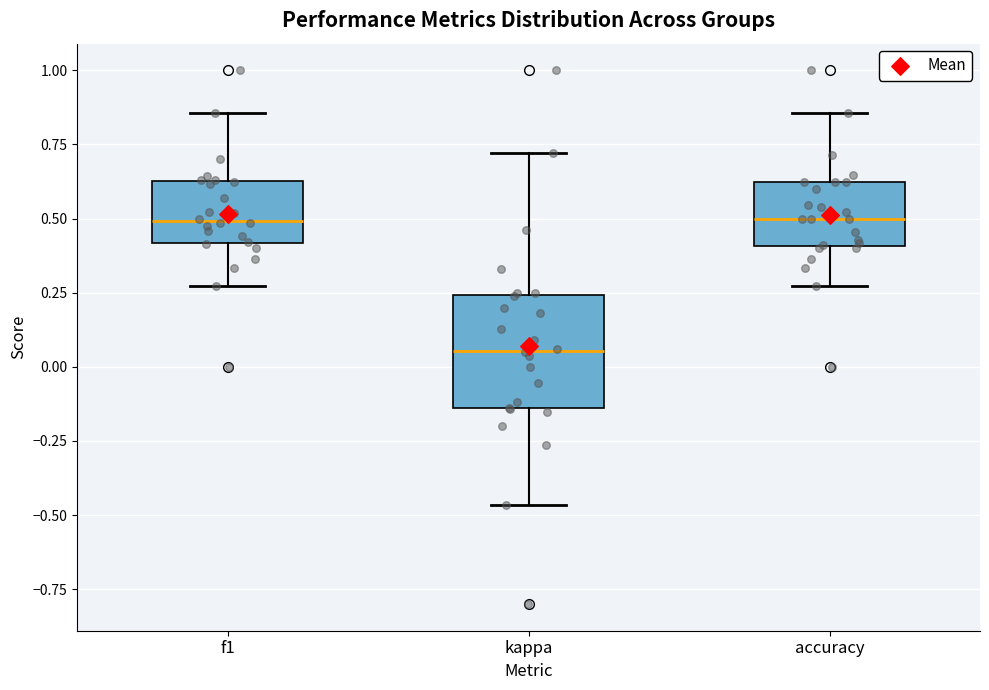

Which box is the tallest, from its lower edge to its upper edge?

kappa